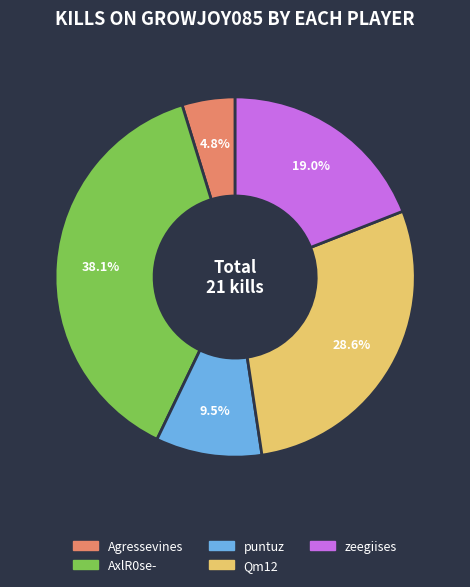

Is there a majority slice in this chart?

No